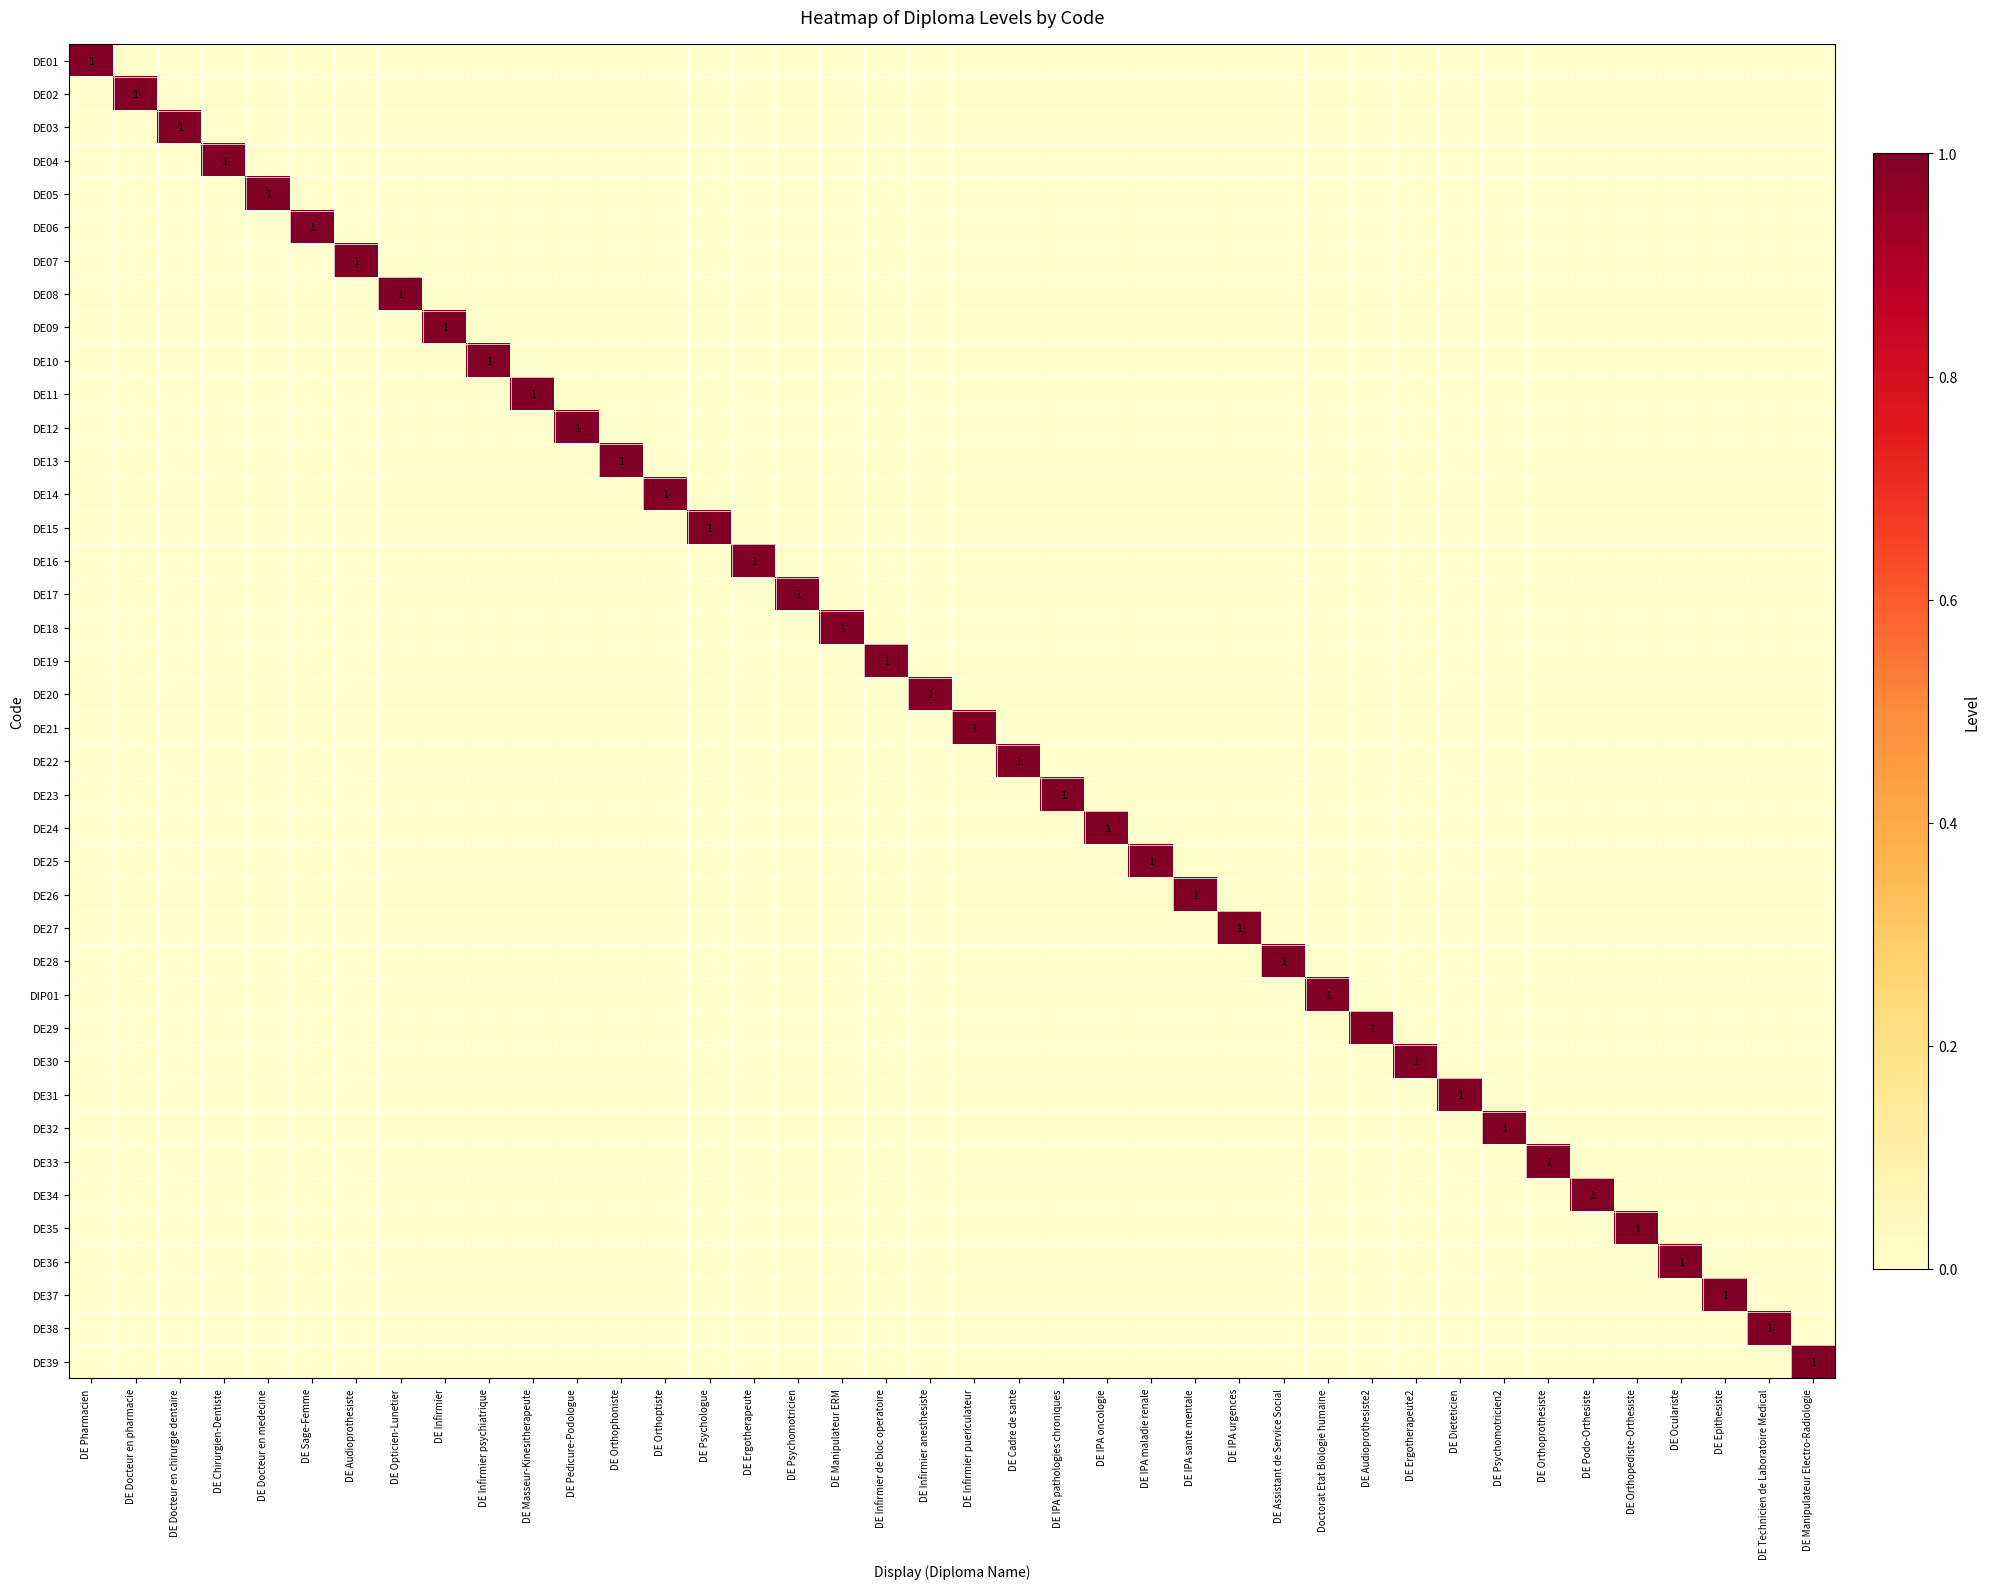

True or false: DE20 has a value of 0 at DE Docteur en medecine.

True